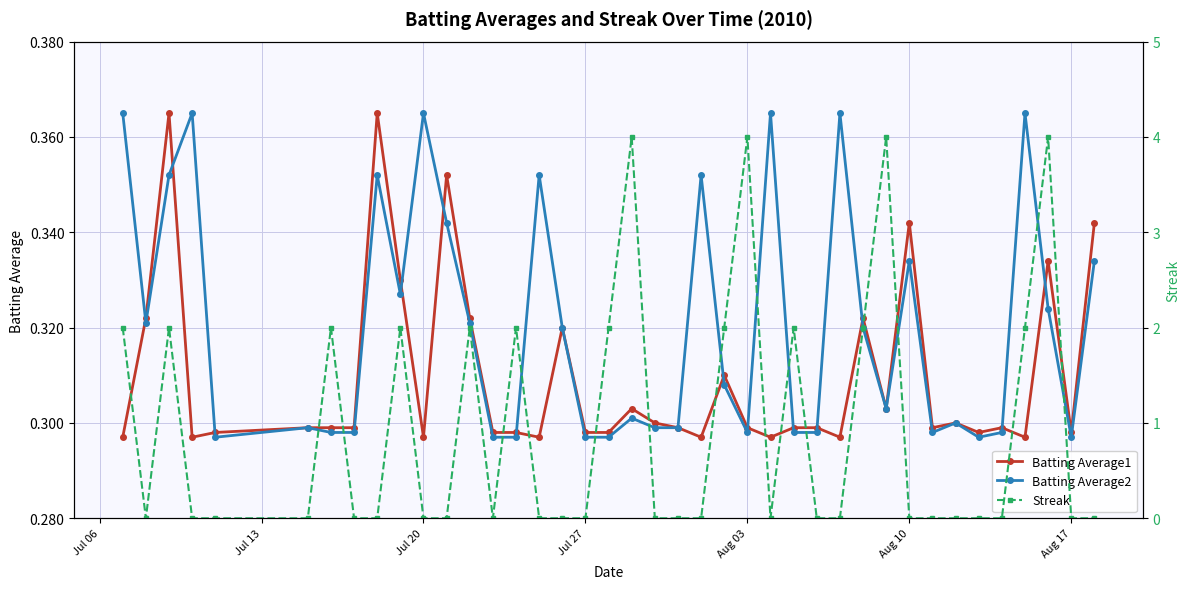

What are all the series names shown in the legend?

Batting Average1, Batting Average2, Streak